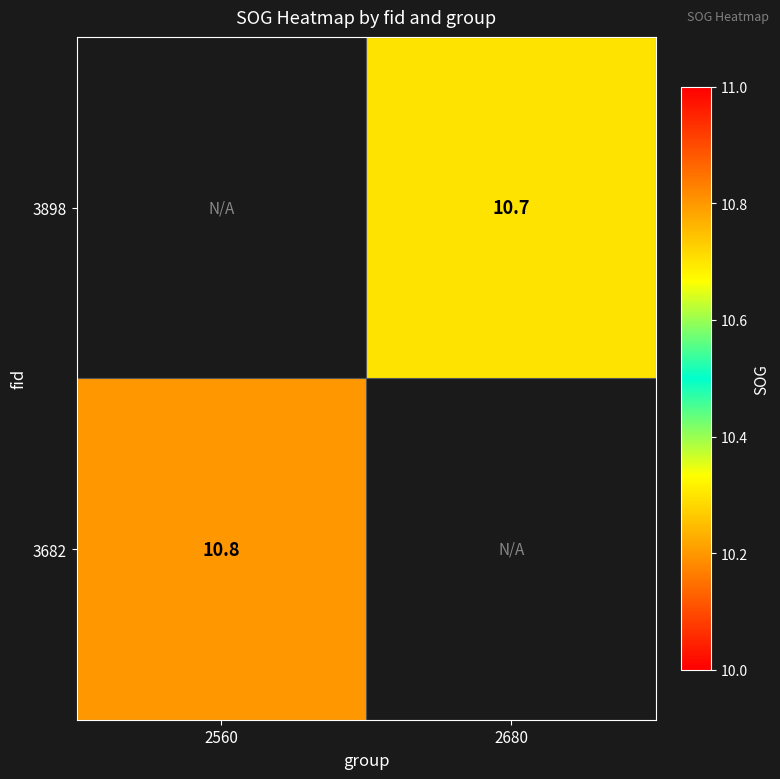

True or false: 3682 has a value of 10.8 at 2560.

True